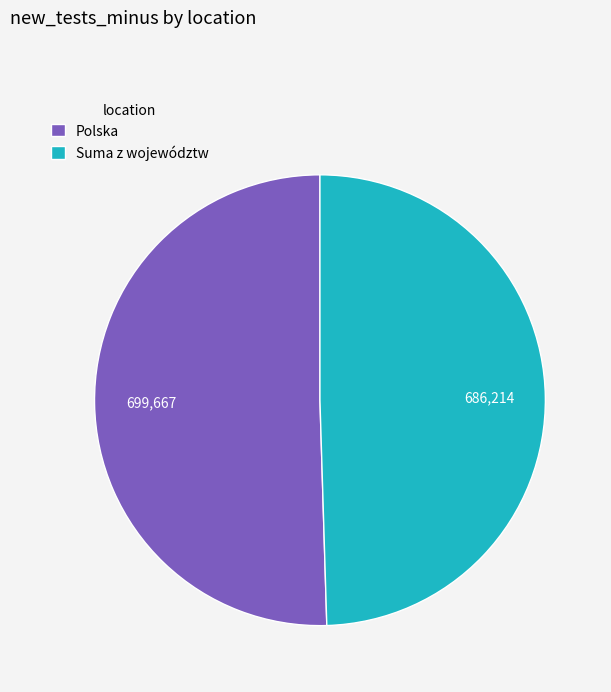

Combined, do Suma z województw and Polska account for over 50%?

Yes